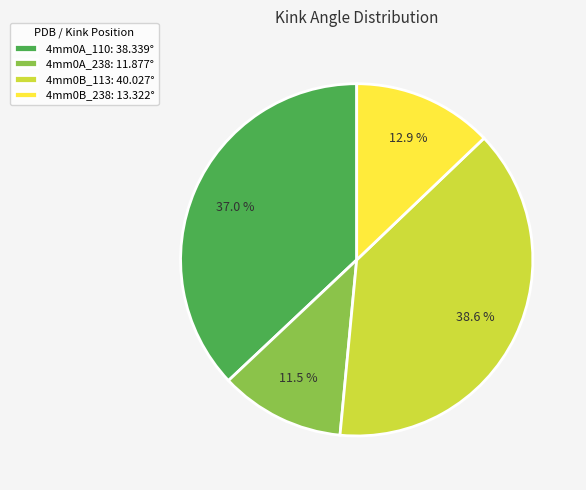

To the nearest percent, what is the difference between the 4mm0B_238 and 4mm0B_113 slice percentages?

26%